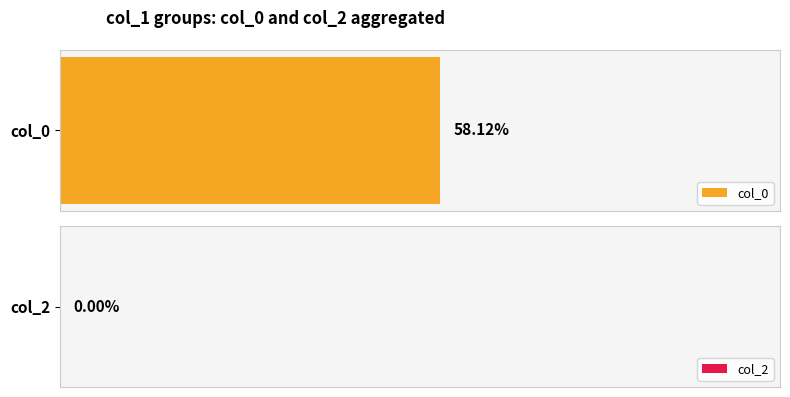

How many data points in col_0 are less than 1439312856?

7